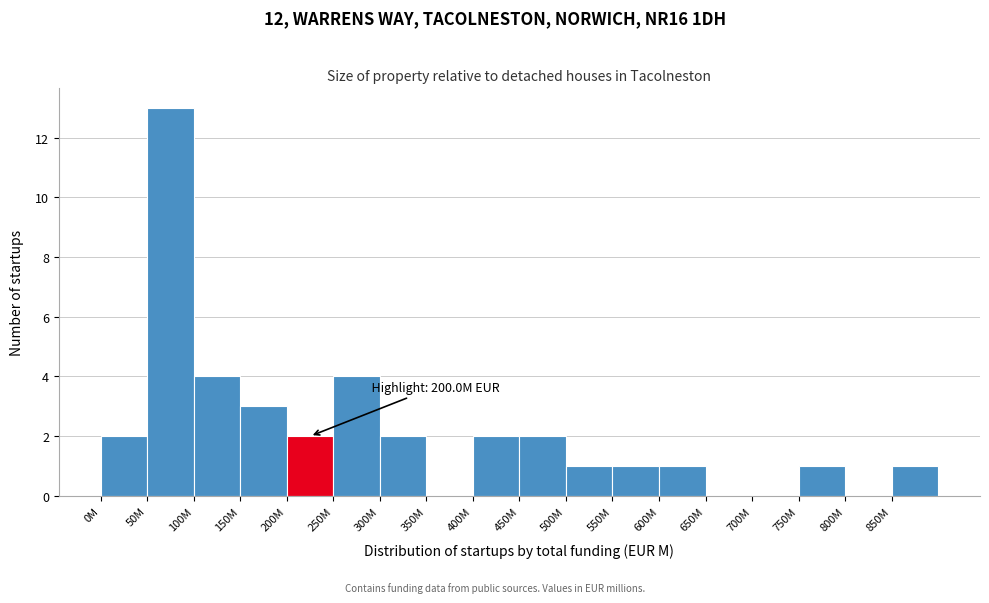

Reading left to right, transcribe all the data shown in this chart.

0M=2	50M=13	100M=4	150M=3	200M=2	250M=4	300M=2	350M=0	400M=2	450M=2	500M=1	550M=1	600M=1	650M=0	700M=0	750M=1	800M=0	850M=1